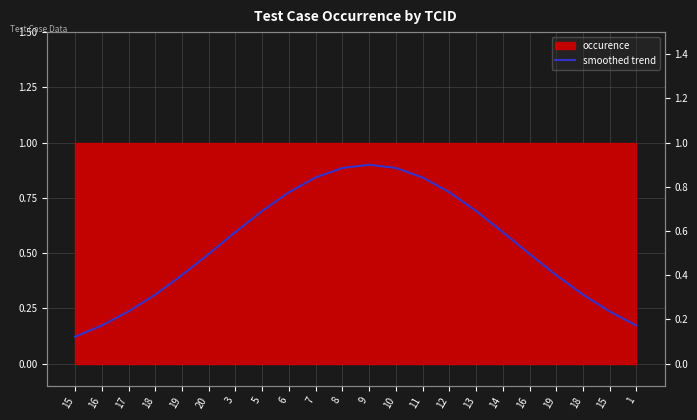

How many values are between 0 and 1?

22